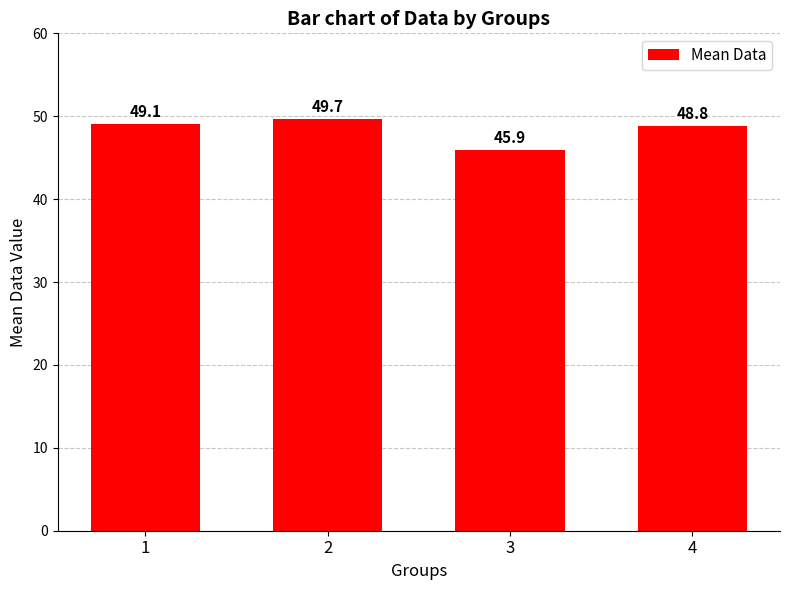

What is the difference between the second highest and minimum values?

3.2